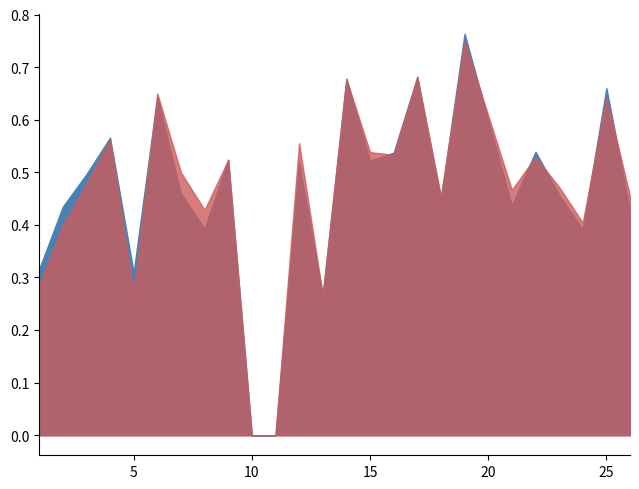

What is the difference between the maximum and minimum values in the accuracy series?

0.8